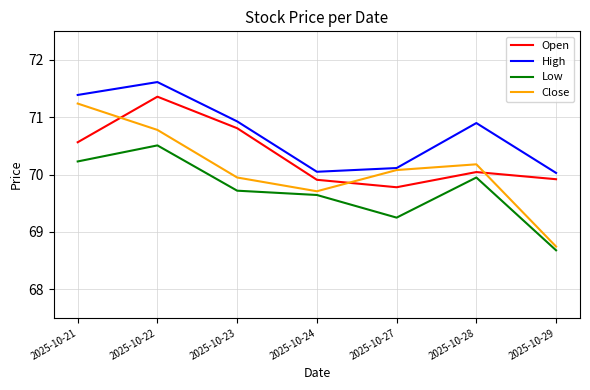

What is the sum of the Open values at 2025-10-28 and 2025-10-24?

140.0